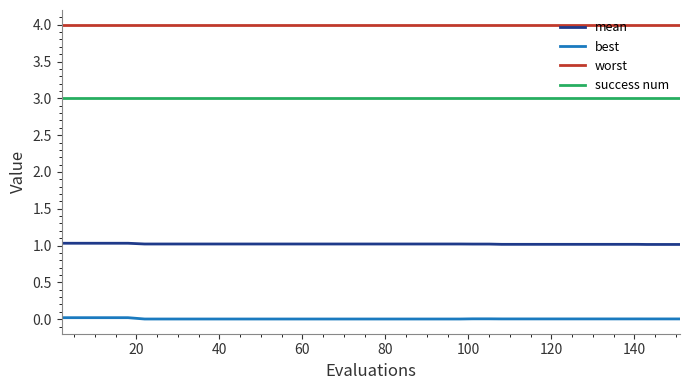

At how many categories does at least one series exceed 0?

40